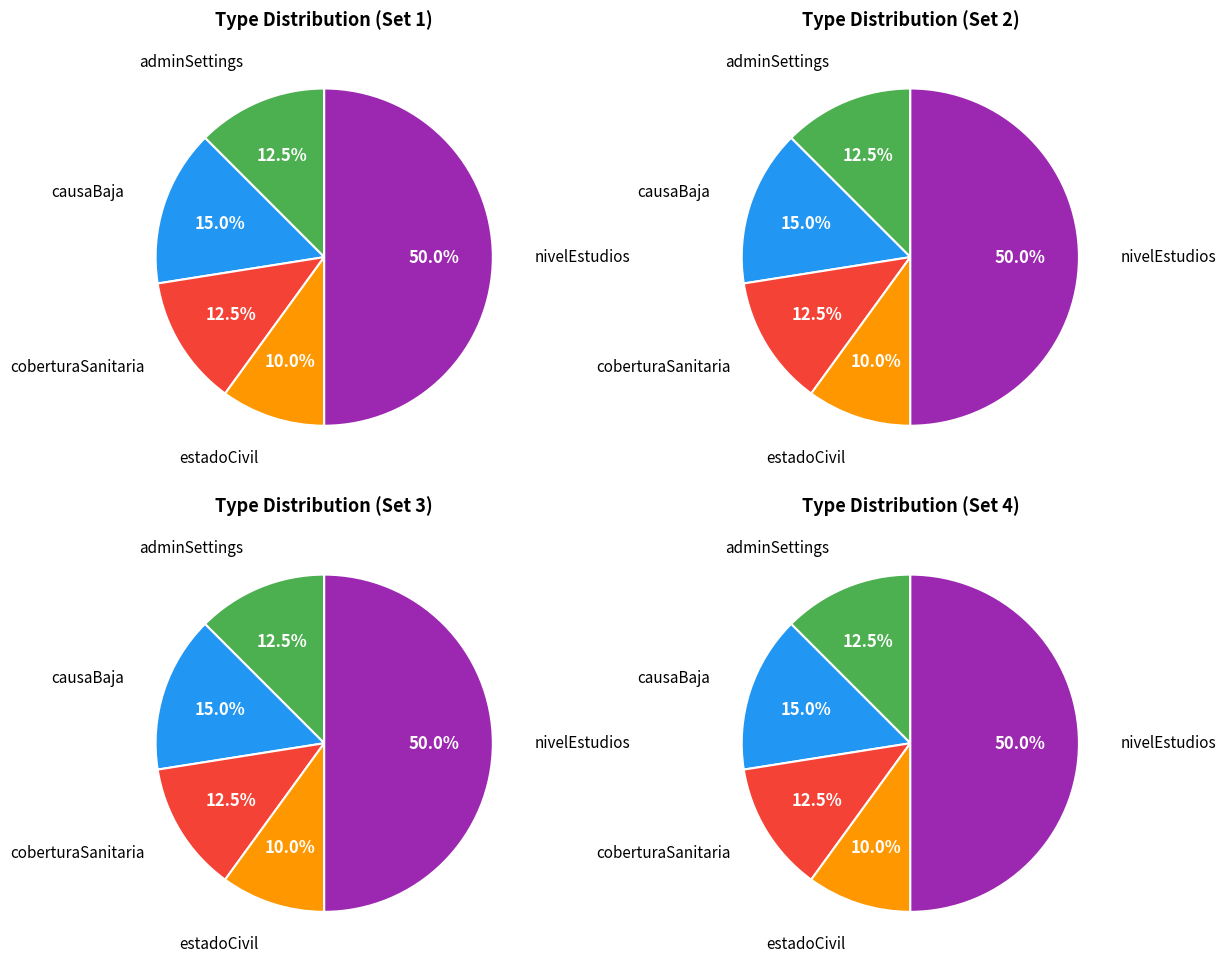

The nivelEstudios slice represents 61% of the pie. True or false?

False